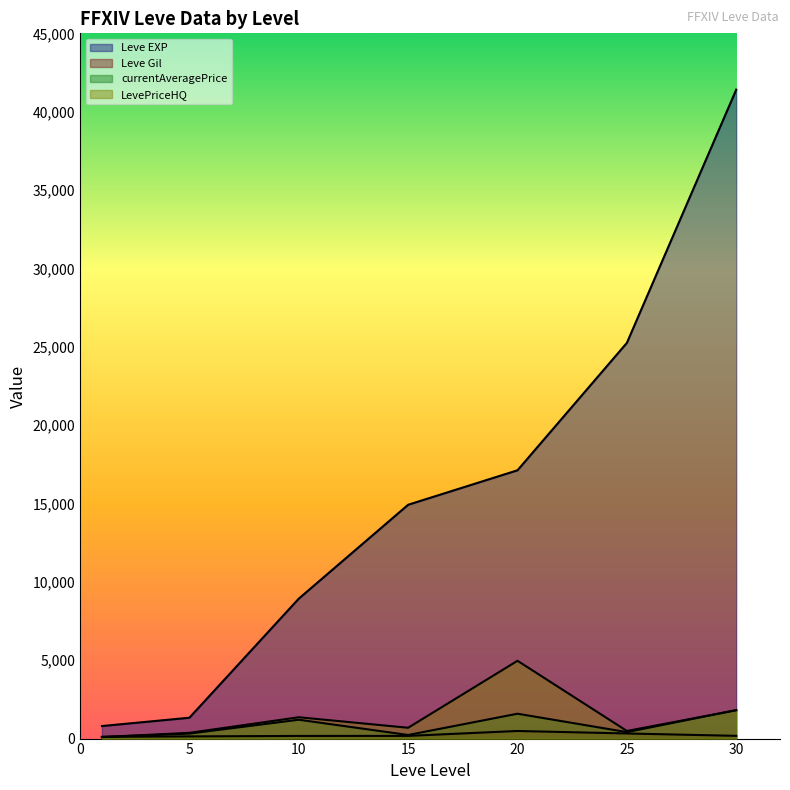

How many values in the Leve Gil series exceed 172?

3